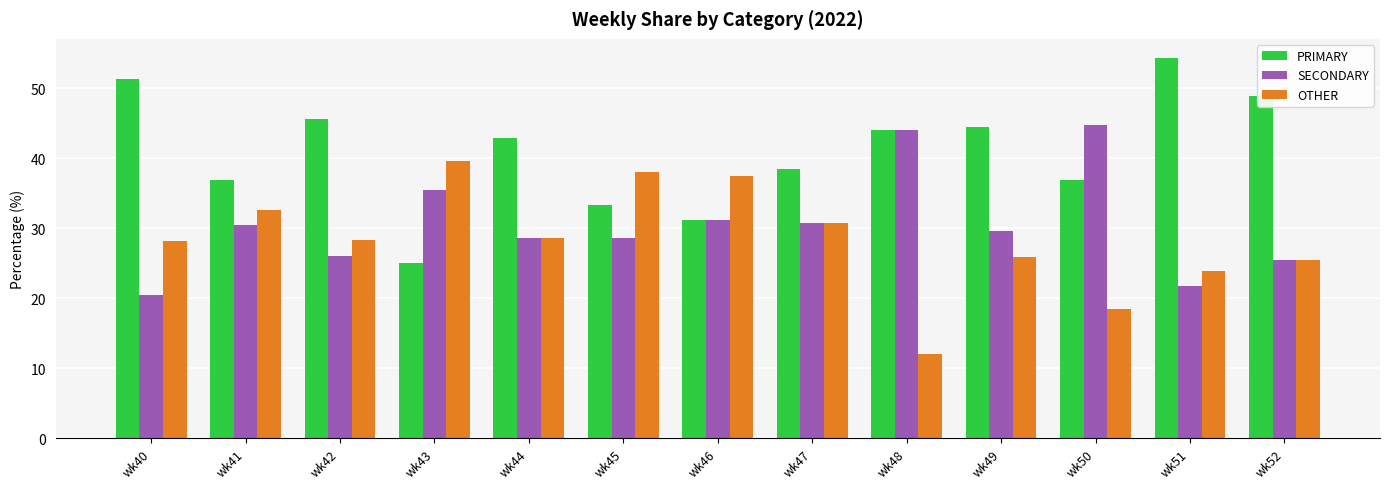

How many data points in SECONDARY are above 29?

7